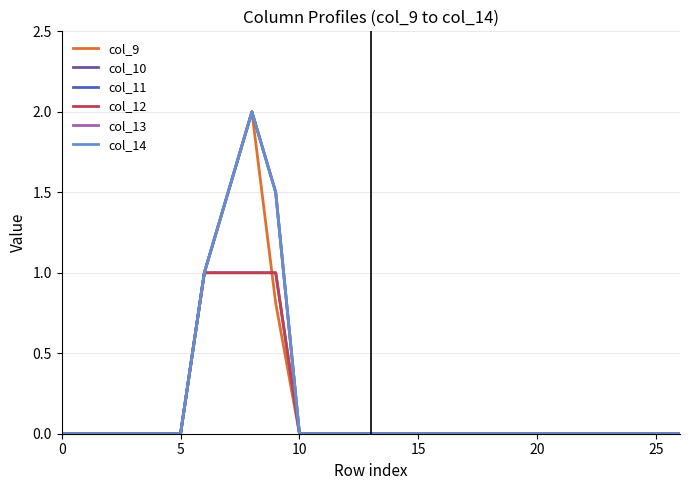

Is this an area chart (filled region under the line)?

No